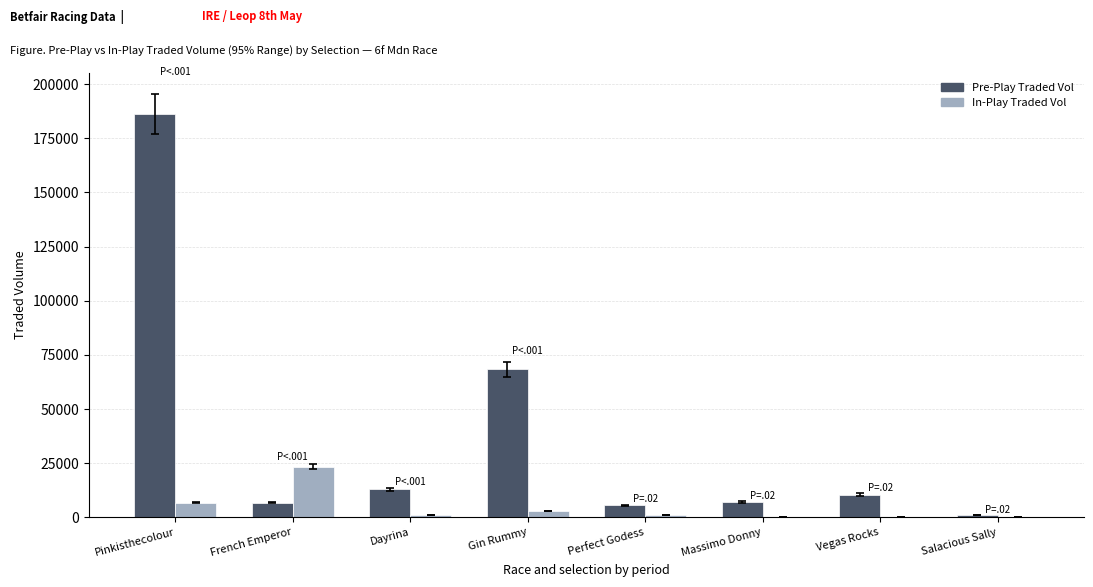

True or false: Pre-Play Traded Vol has a value of 101399.4 at Gin Rummy.

False